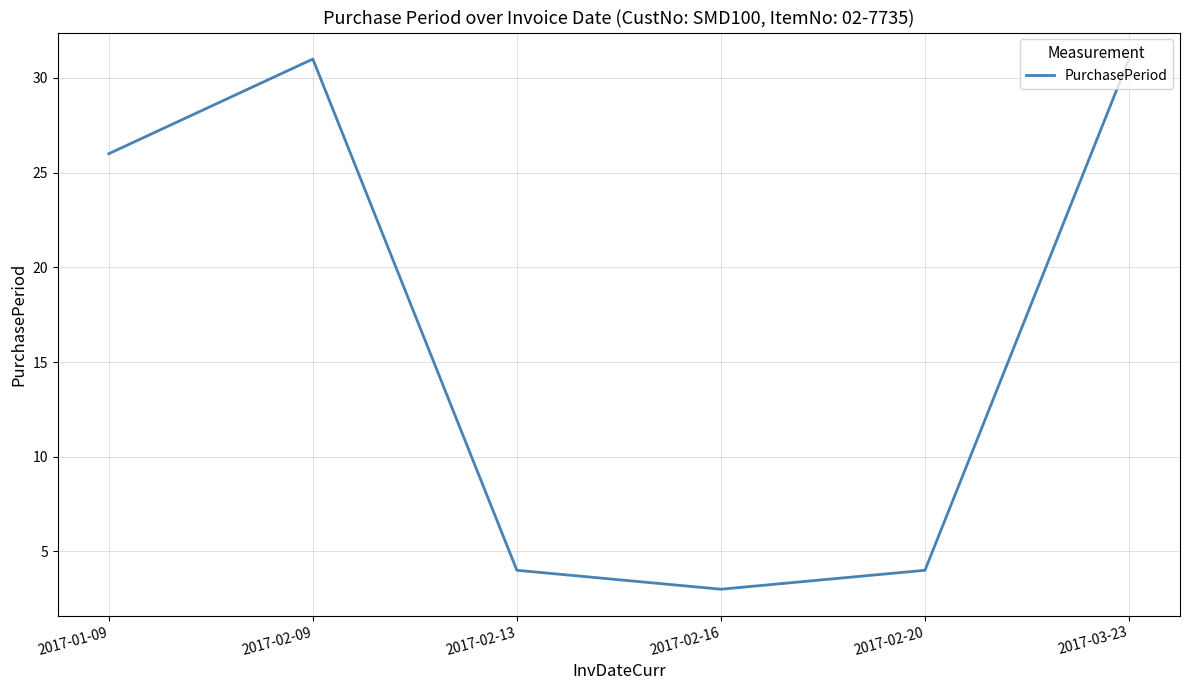

What is the greatest value displayed?

31